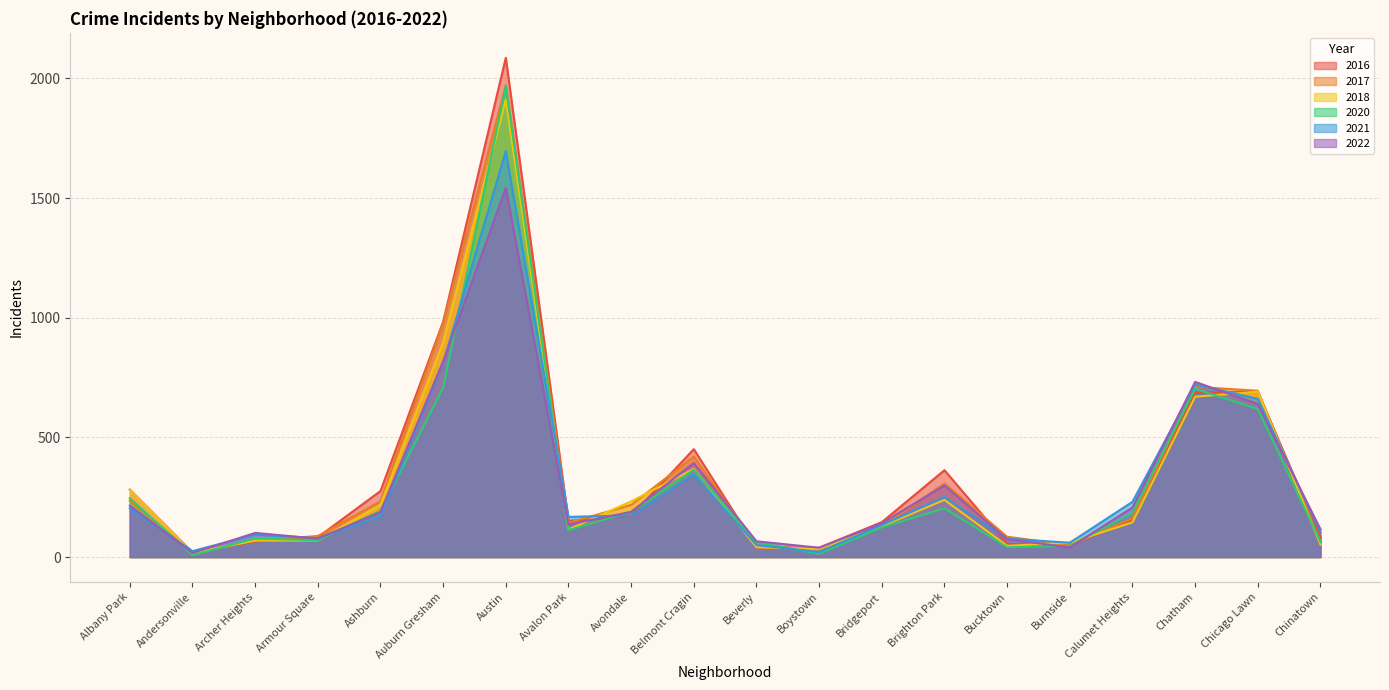

Which series changed the most between Ashburn and Chinatown?

2016